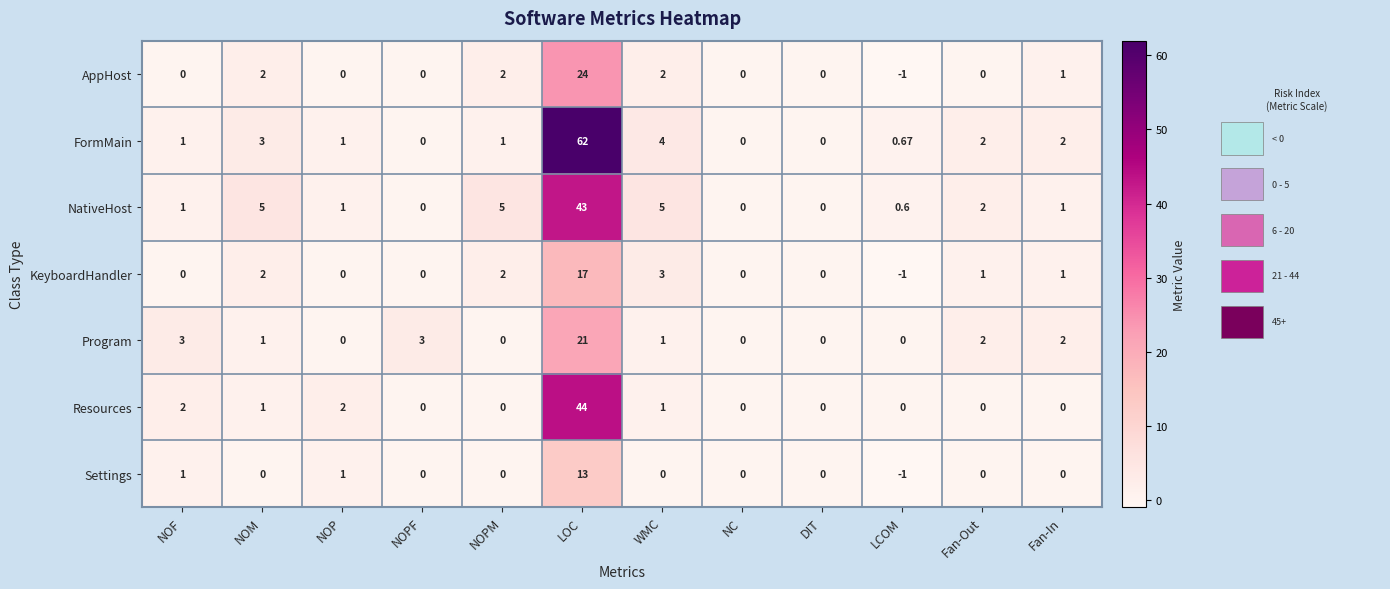

List the series in order of their peak value, highest first.

FormMain, Resources, NativeHost, AppHost, Program, KeyboardHandler, Settings